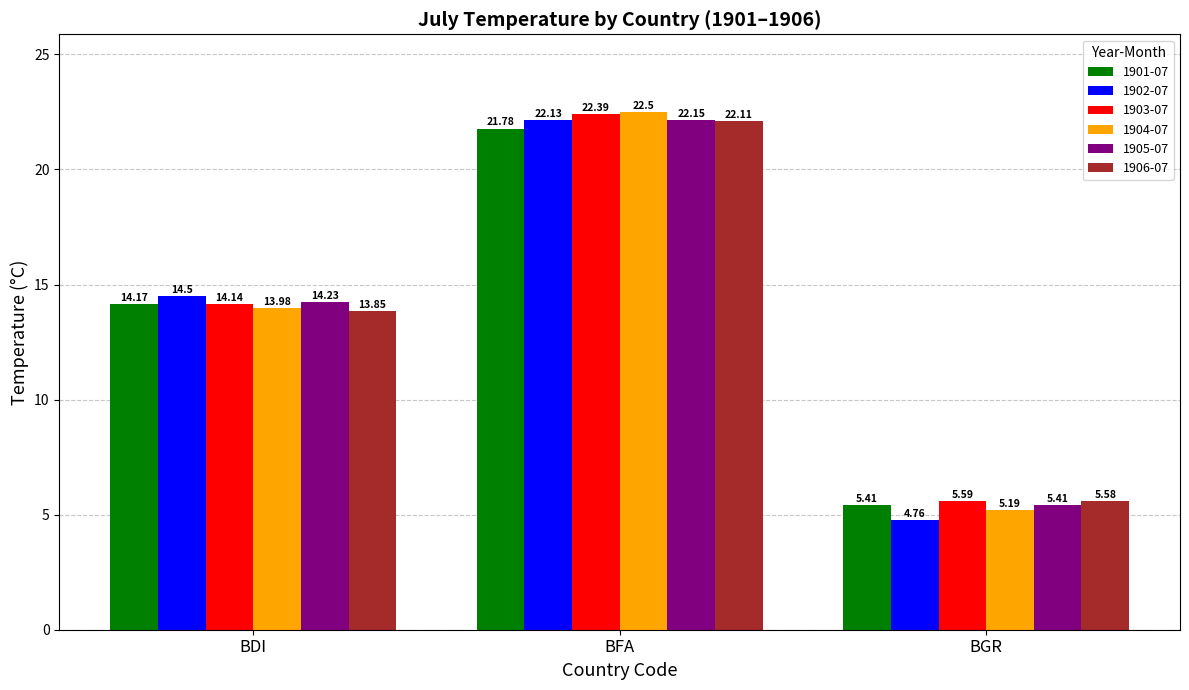

Rank the series at BFA from lowest to highest value.

1901-07, 1906-07, 1902-07, 1905-07, 1903-07, 1904-07